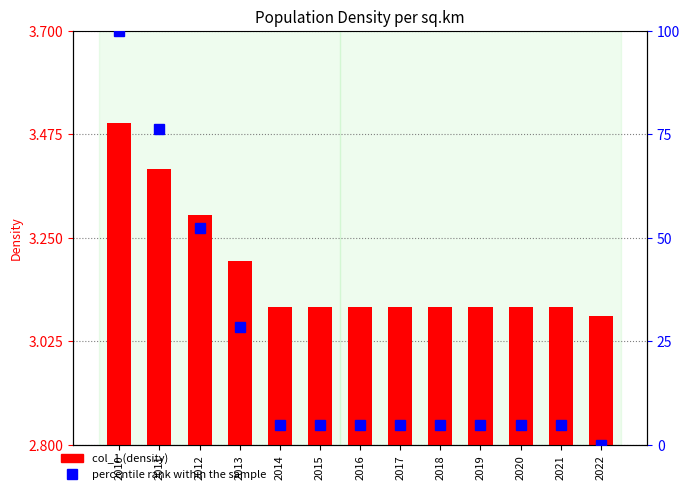

List the labels in order of col_1 value, smallest first.

2022, 2014, 2015, 2016, 2017, 2018, 2019, 2020, 2021, 2013, 2012, 2011, 2010